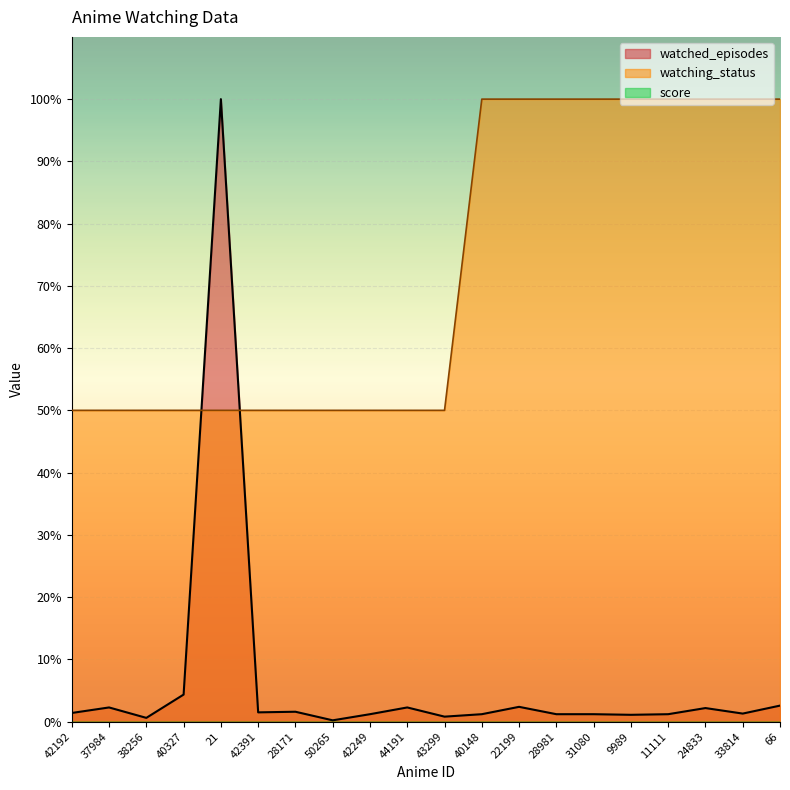

How many interior local peaks does the watched_episodes series have?

6